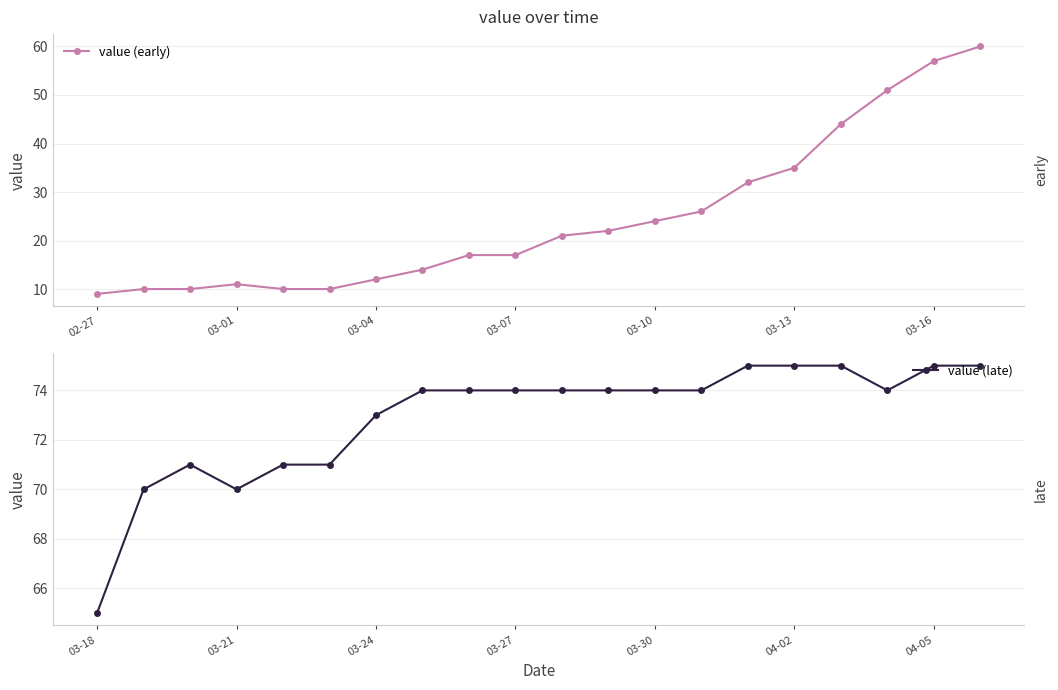

True or false: value (early) has a value of 9 at 02-27.

True